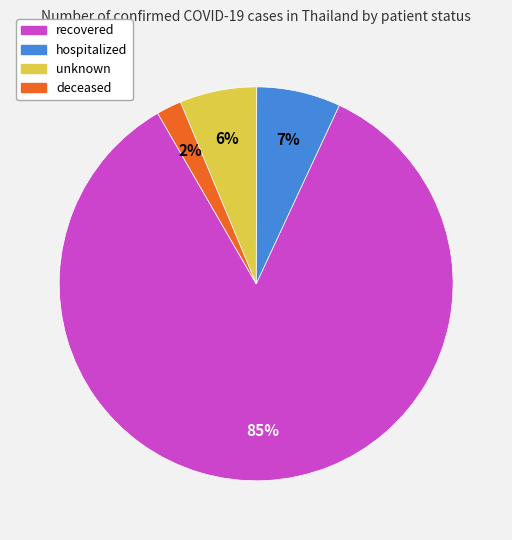

How many slices are in this pie chart?

4